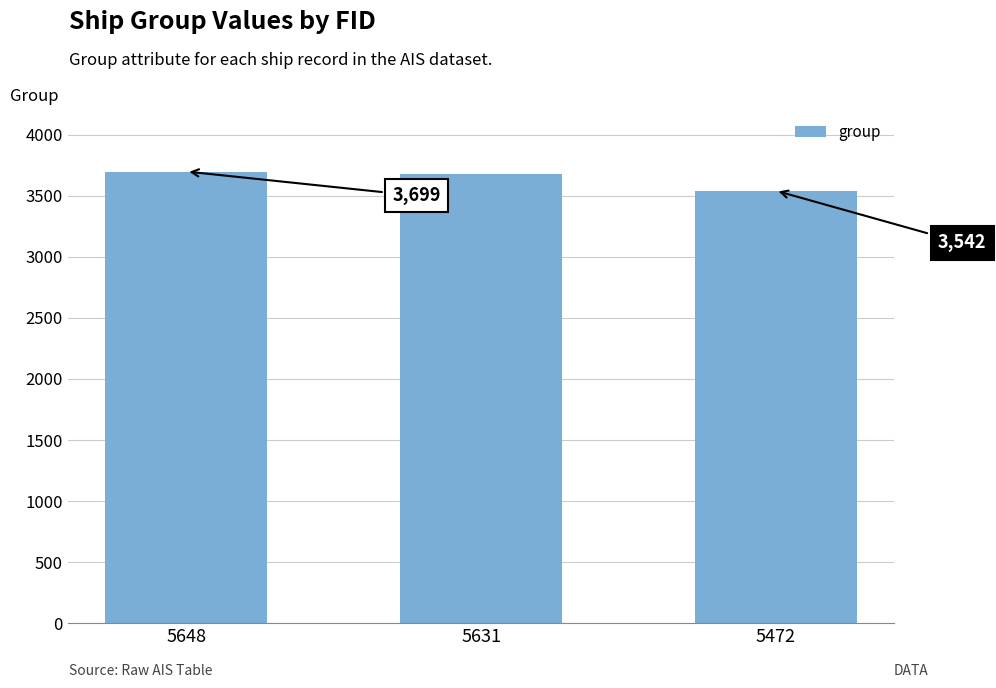

Where does the data first go above 3679?

5648